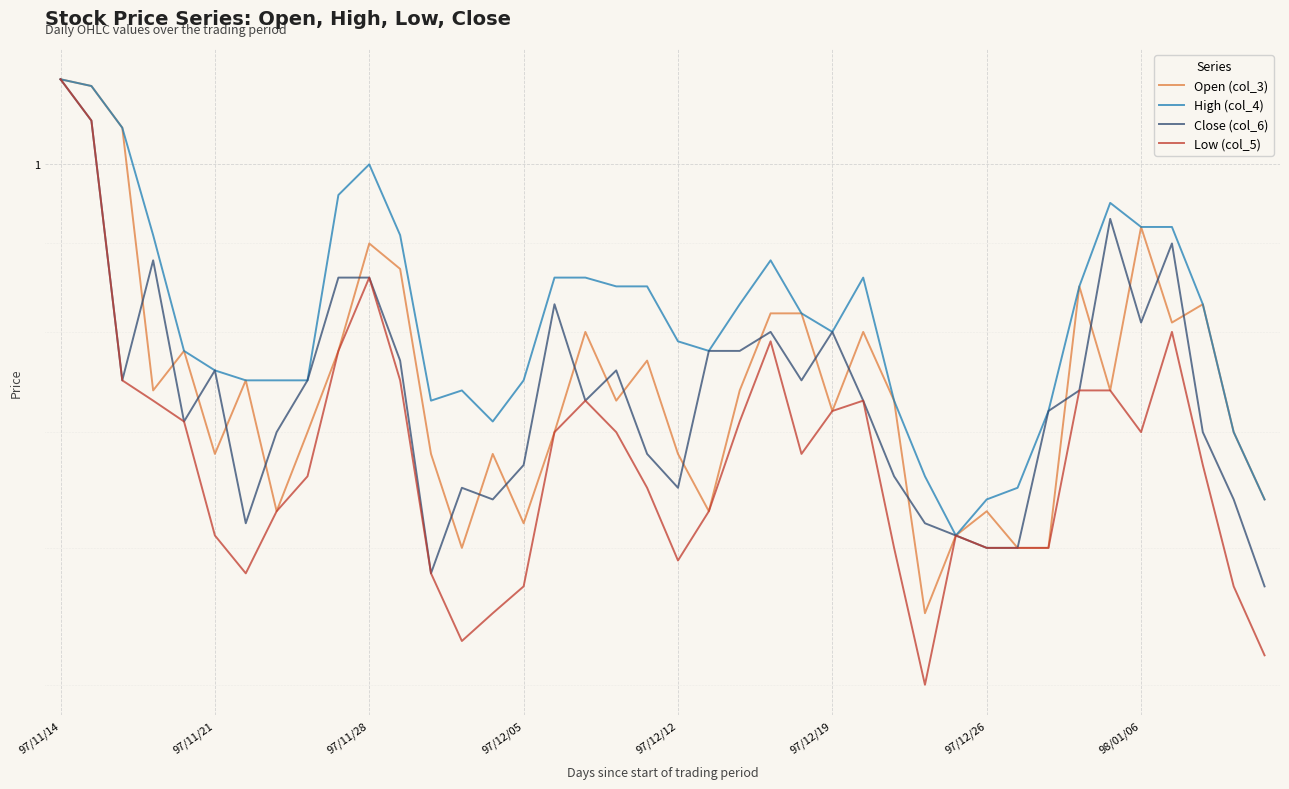

Which series has the largest total across all categories?

High (col_4)